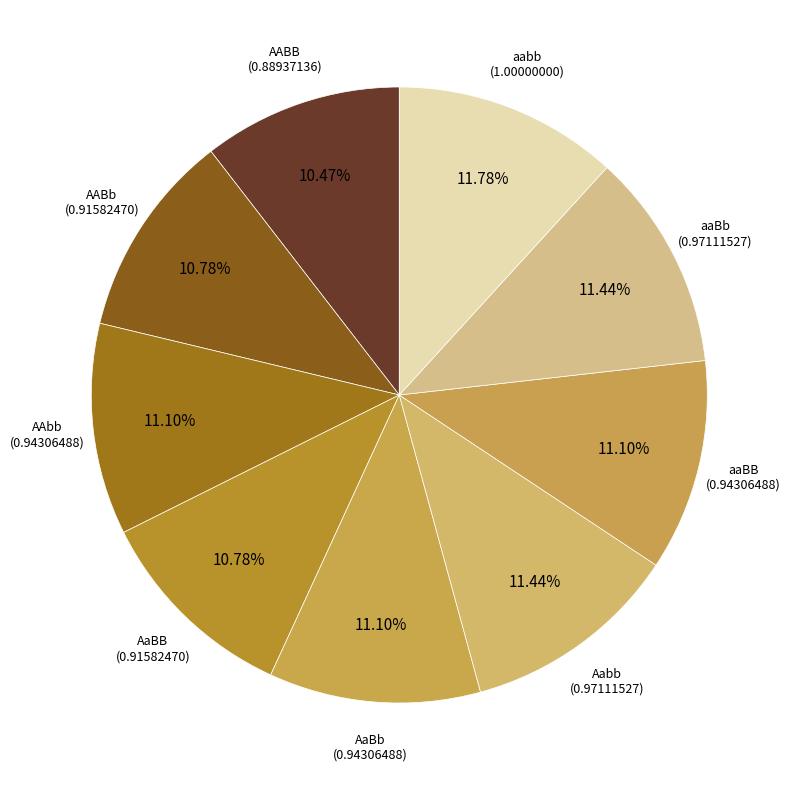

Between AABB and Aabb, which is larger?

Aabb